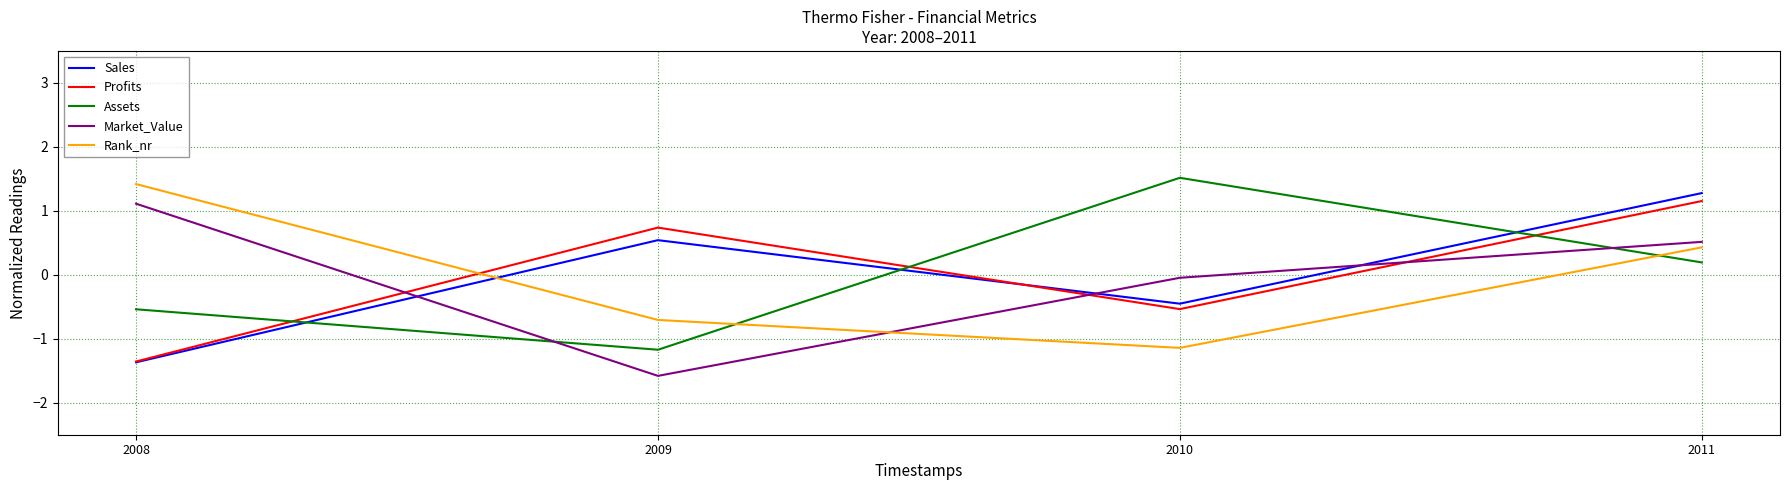

What is the total value across all series at 2008?

-0.7